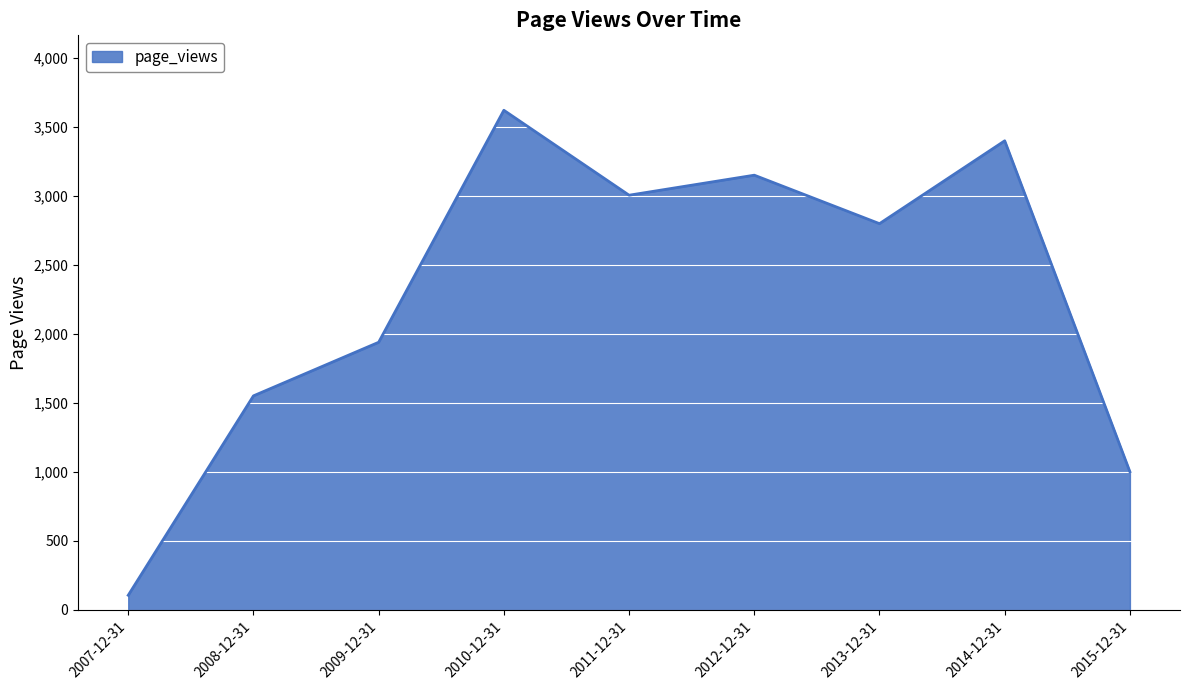

What is the sum of the values at 2014-12-31 and 2009-12-31?

5335